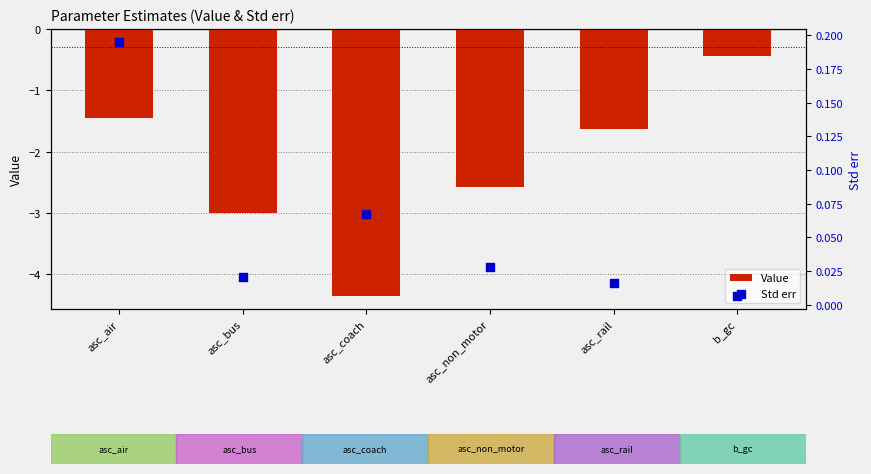

Which series has the largest total across all categories?

Std err